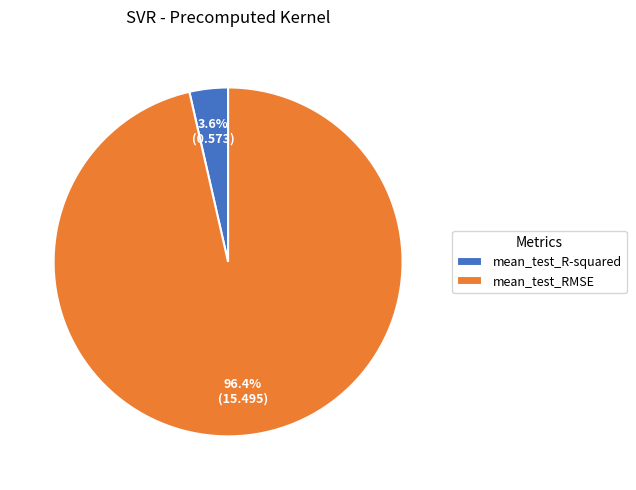

Is the sum of mean_test_RMSE and mean_test_R-squared greater than half?

Yes